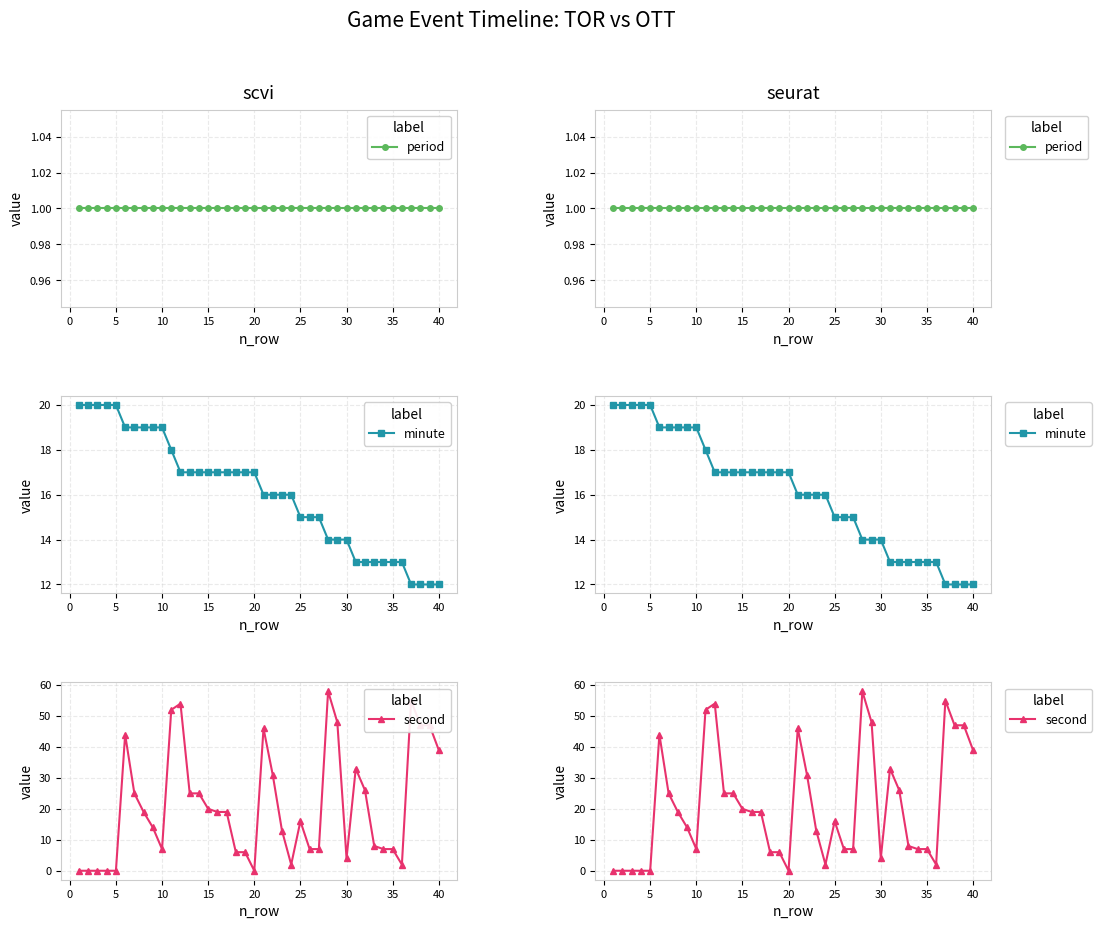

How many values in second are above zero?

34